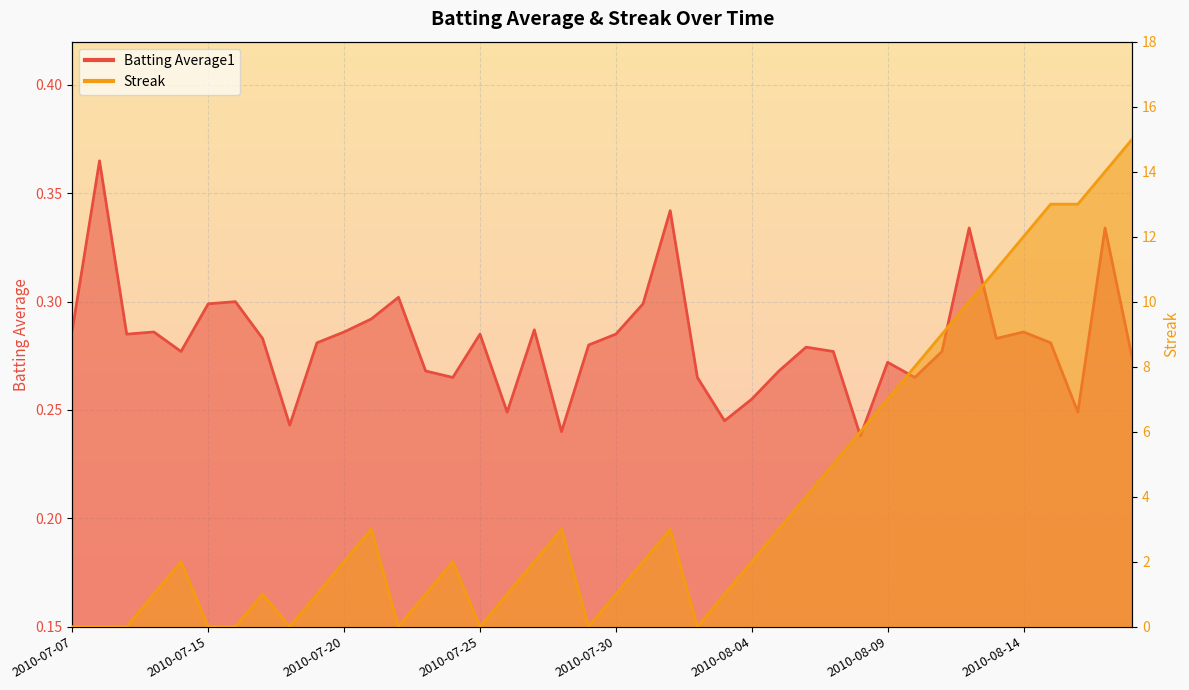

Read the Streak value at 2010-07-23.

1.0